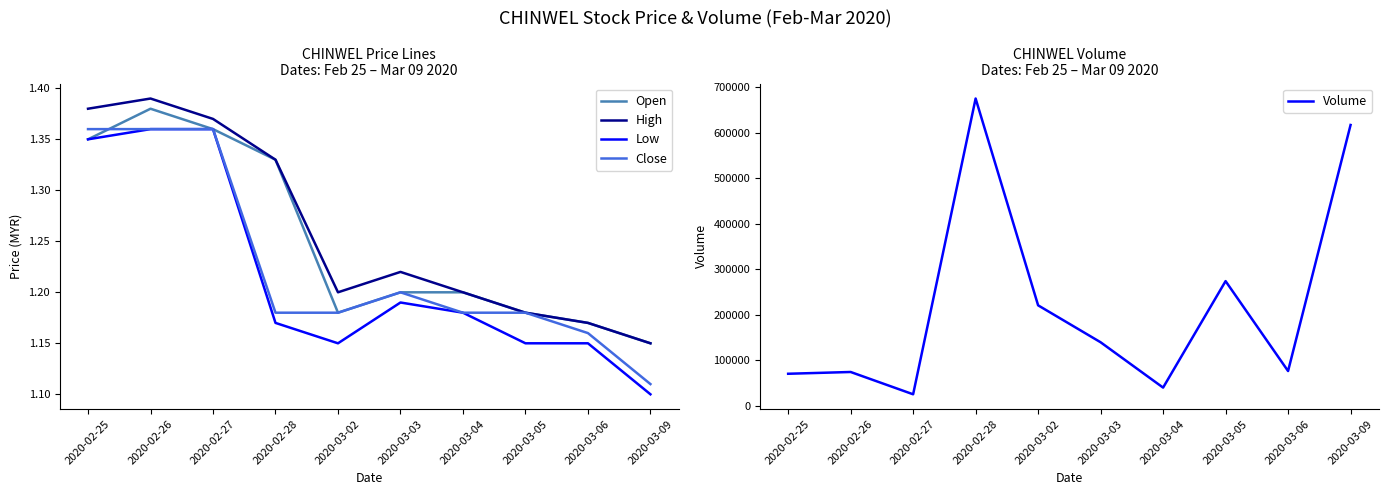

Is it true that Open equals 1.3 at 2020-02-28?

True